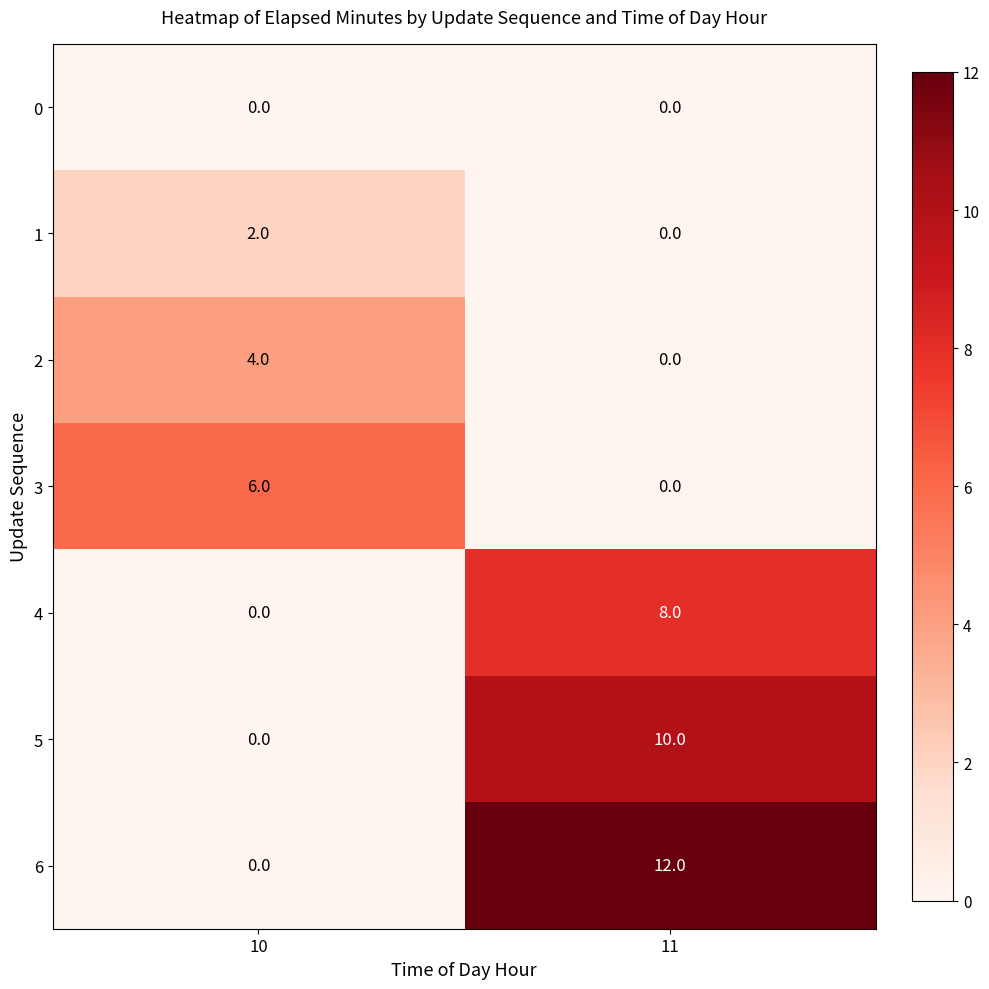

Which series changed the most between 10 and 11?

6